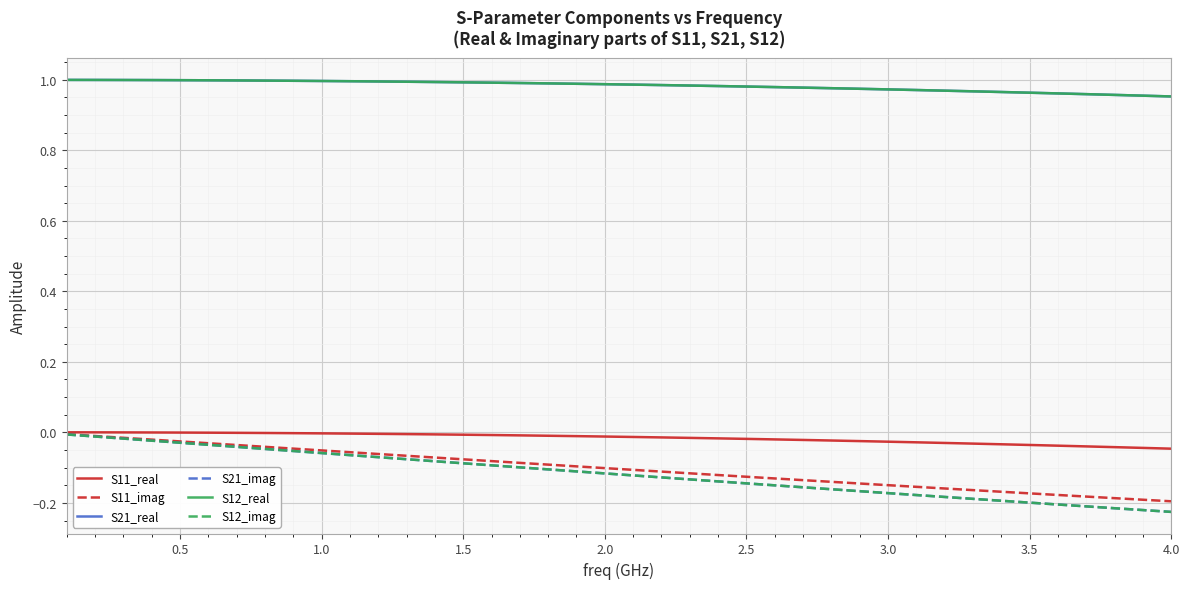

Reading right to left, what are all the values shown in this chart?

S11_real: -0.0	-0.0	-0.0	-0.0	-0.0	-0.0	-0.0	-0.0	-0.0	-0.0	-0.0	-0.0	-0.0	-0.0	-0.0	-0.0	-0.0	-0.0	-0.0	-0.0	-0.0	-0.0	-0.0	-0.0	-0.0	-0.0	-0.0	-0.0	-0.0	-0.0	-0.0	-0.0	-0.0	-0.0	-0.0	-0.0	-0.0	-0.0	0.0	0.0
S11_imag: -0.2	-0.2	-0.2	-0.2	-0.2	-0.2	-0.2	-0.2	-0.2	-0.2	-0.1	-0.1	-0.1	-0.1	-0.1	-0.1	-0.1	-0.1	-0.1	-0.1	-0.1	-0.1	-0.1	-0.1	-0.1	-0.1	-0.1	-0.1	-0.1	-0.1	-0.1	-0.0	-0.0	-0.0	-0.0	-0.0	-0.0	-0.0	-0.0	-0.0
S21_real: 1.0	1.0	1.0	1.0	1.0	1.0	1.0	1.0	1.0	1.0	1.0	1.0	1.0	1.0	1.0	1.0	1.0	1.0	1.0	1.0	1.0	1.0	1.0	1.0	1.0	1.0	1.0	1.0	1.0	1.0	1.0	1.0	1.0	1.0	1.0	1.0	1.0	1.0	1.0	1.0
S21_imag: -0.2	-0.2	-0.2	-0.2	-0.2	-0.2	-0.2	-0.2	-0.2	-0.2	-0.2	-0.2	-0.2	-0.2	-0.2	-0.1	-0.1	-0.1	-0.1	-0.1	-0.1	-0.1	-0.1	-0.1	-0.1	-0.1	-0.1	-0.1	-0.1	-0.1	-0.1	-0.1	-0.0	-0.0	-0.0	-0.0	-0.0	-0.0	-0.0	-0.0
S12_real: 1.0	1.0	1.0	1.0	1.0	1.0	1.0	1.0	1.0	1.0	1.0	1.0	1.0	1.0	1.0	1.0	1.0	1.0	1.0	1.0	1.0	1.0	1.0	1.0	1.0	1.0	1.0	1.0	1.0	1.0	1.0	1.0	1.0	1.0	1.0	1.0	1.0	1.0	1.0	1.0
S12_imag: -0.2	-0.2	-0.2	-0.2	-0.2	-0.2	-0.2	-0.2	-0.2	-0.2	-0.2	-0.2	-0.2	-0.2	-0.2	-0.1	-0.1	-0.1	-0.1	-0.1	-0.1	-0.1	-0.1	-0.1	-0.1	-0.1	-0.1	-0.1	-0.1	-0.1	-0.1	-0.1	-0.0	-0.0	-0.0	-0.0	-0.0	-0.0	-0.0	-0.0